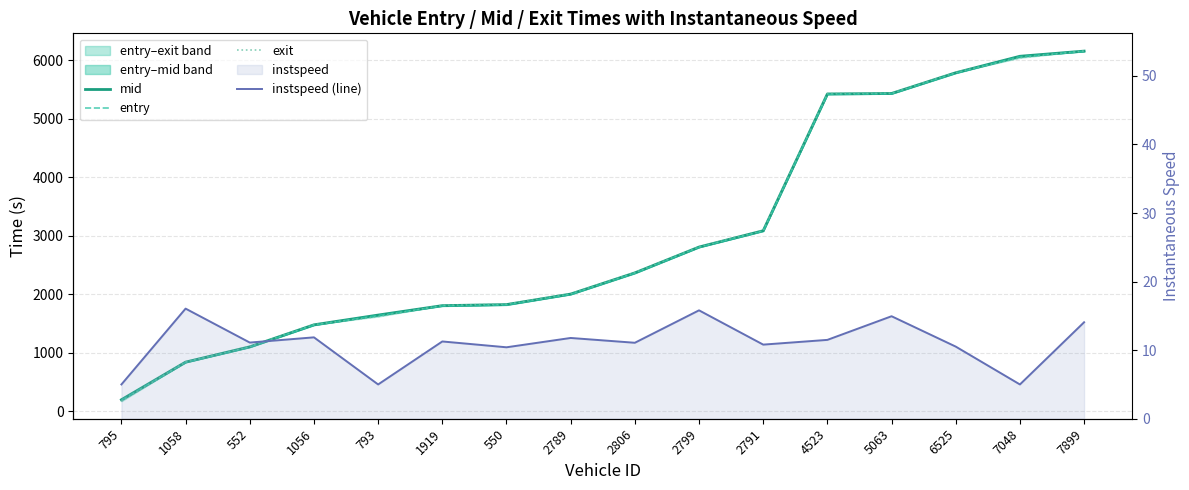

The value of instspeed (line) at 6525 is 10.5. True or false?

True